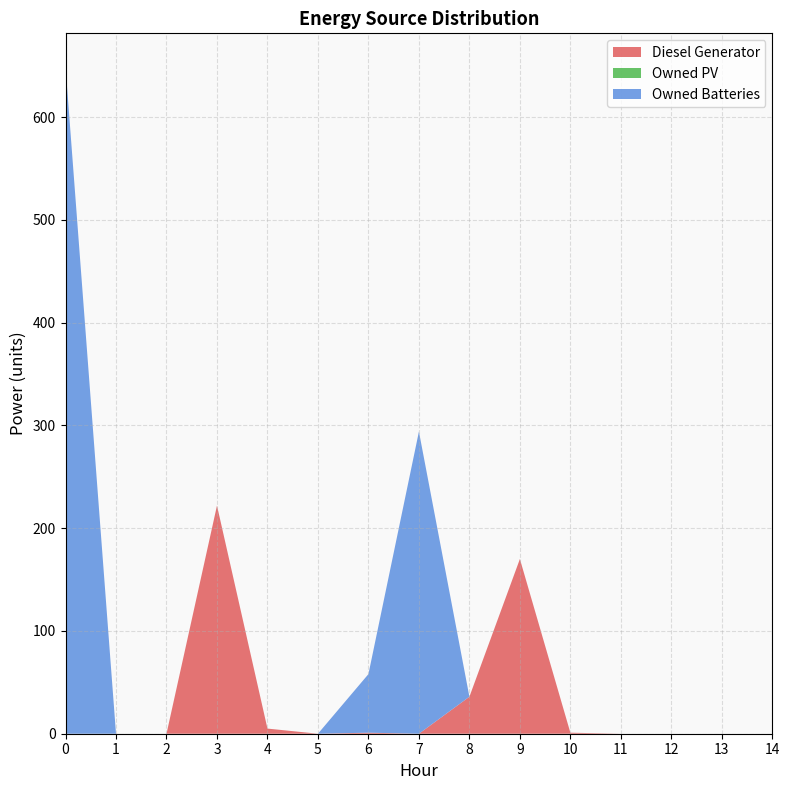

Reading left to right, list all the values displayed in this chart.

Diesel Generator: 0	0	0	222	5	0	1	0	36	170	1	0	0	0	0
Owned PV: 0	0	0	0	0	0	0	0	0	0	0	0	0	0	0
Owned Batteries: 649	0	0	0	0	0	57	294	0	0	0	0	0	0	0